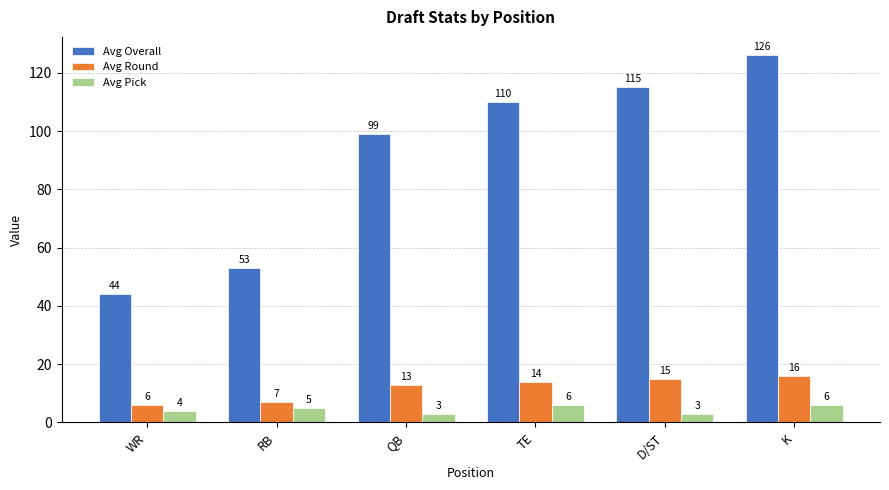

Rank the series by their maximum value, from lowest to highest.

Avg Pick, Avg Round, Avg Overall